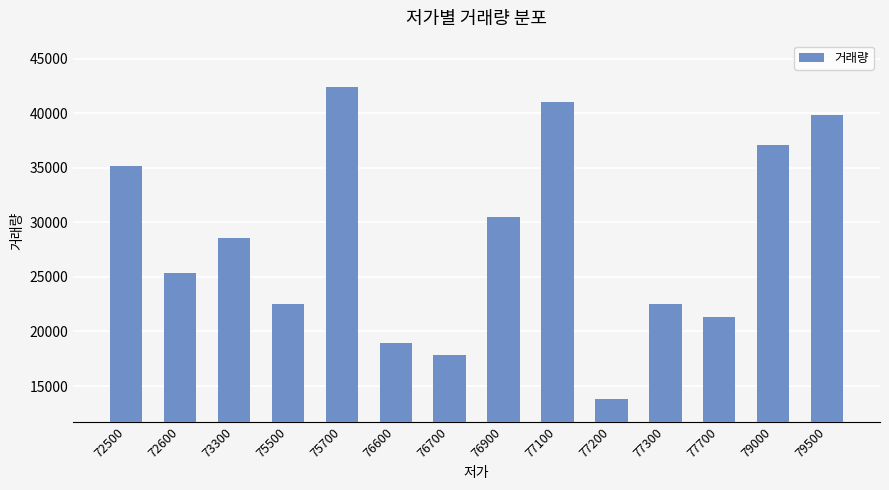

What is the sum of the values at 75500 and 76900?

53004